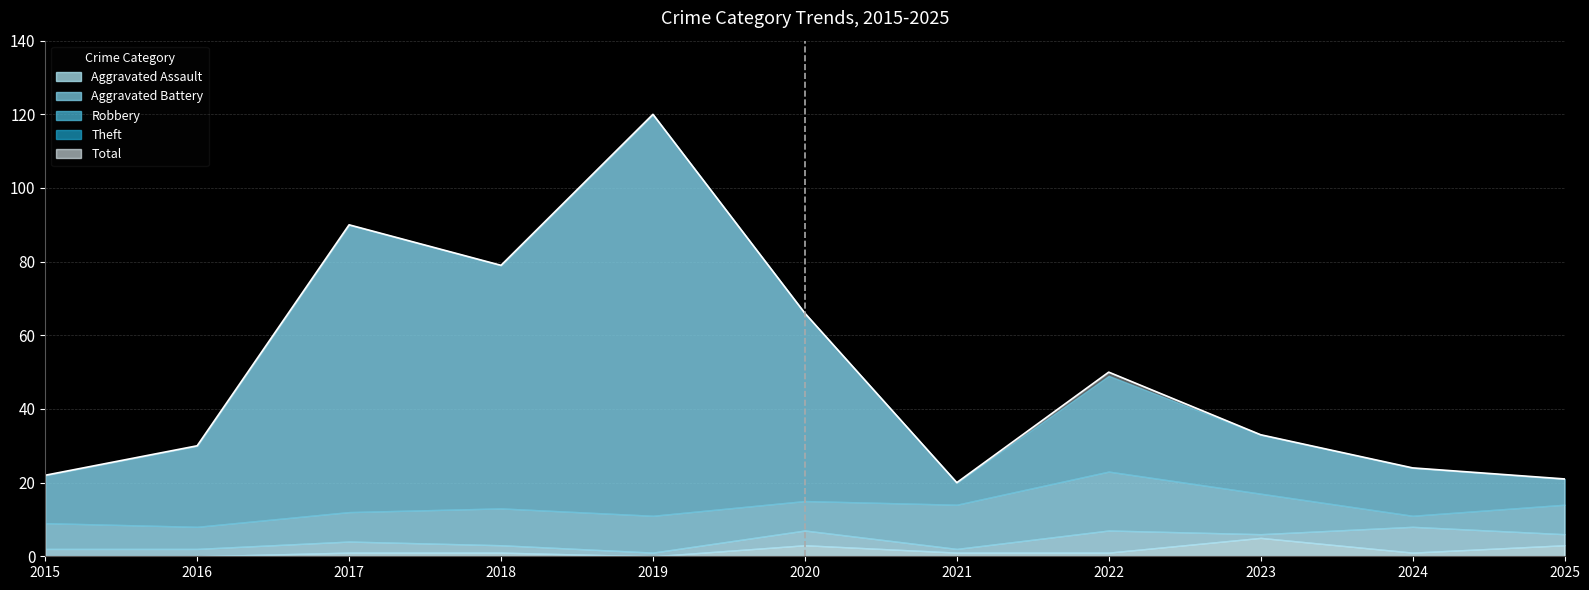

What are all the series names shown in the legend?

Aggravated Assault, Aggravated Battery, Robbery, Theft, Total